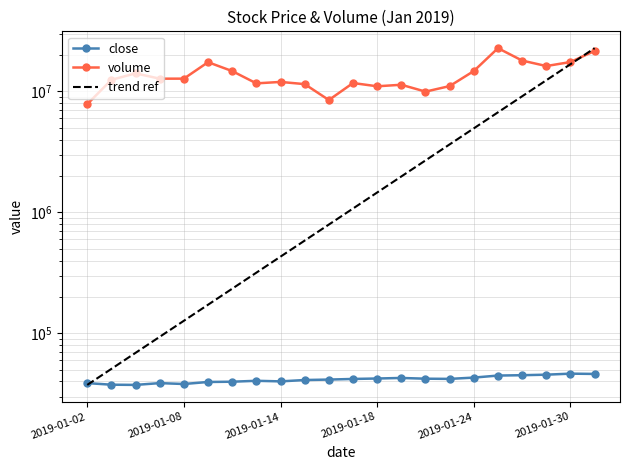

What is the lowest value of the trend ref series?

37450.0